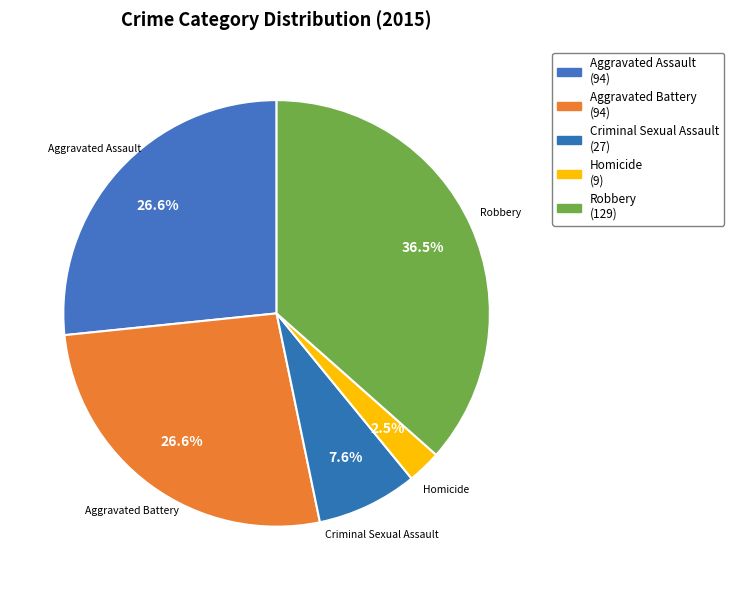

Rank the categories by value from highest to lowest.

Robbery, Aggravated Assault, Aggravated Battery, Criminal Sexual Assault, Homicide